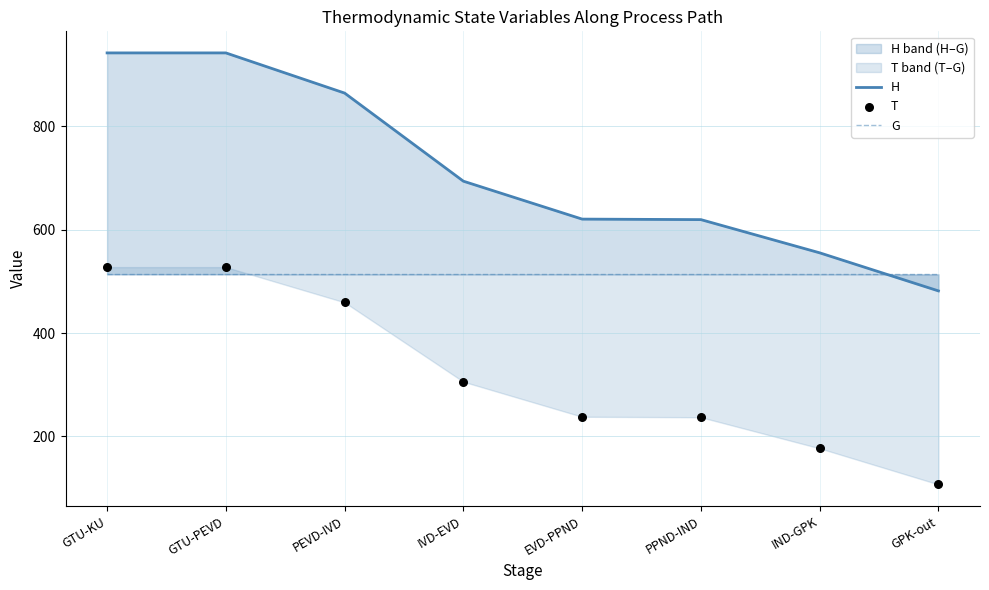

Which series has the largest total across all categories?

H